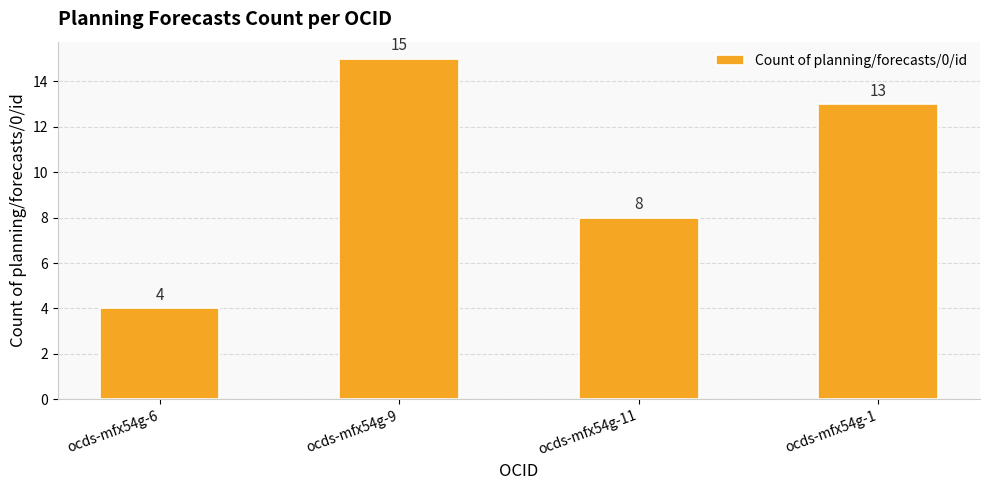

Which label corresponds to the smallest value in the chart?

ocds-mfx54g-6